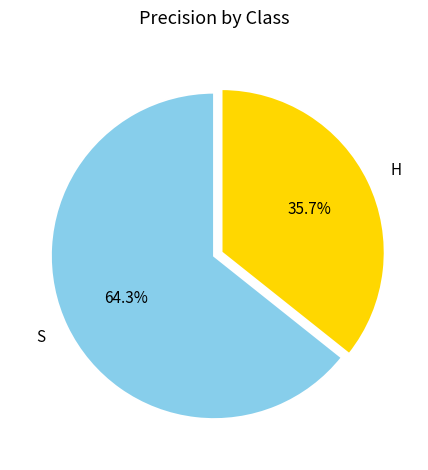

Which has a higher value, H or S?

S